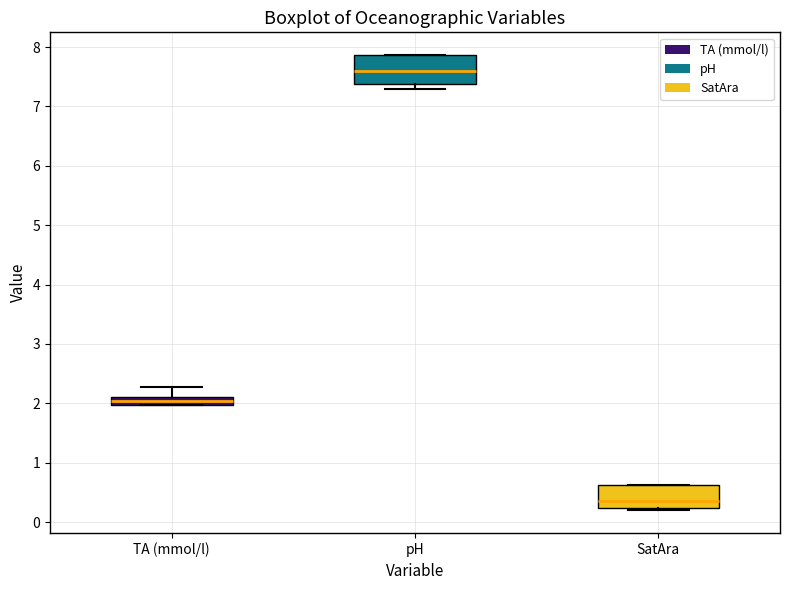

Which box's median line is the highest?

pH